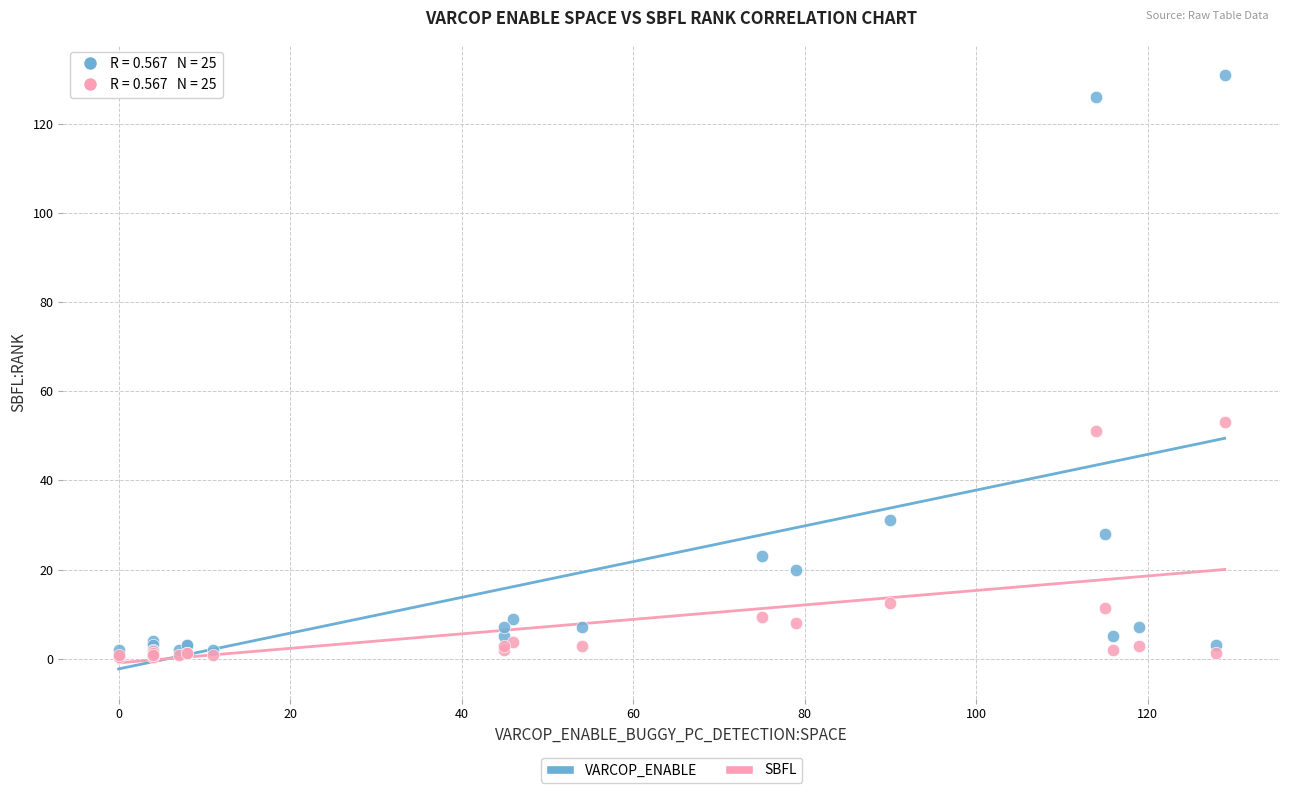

Which series contains the highest Y value?

VARCOP_ENABLE